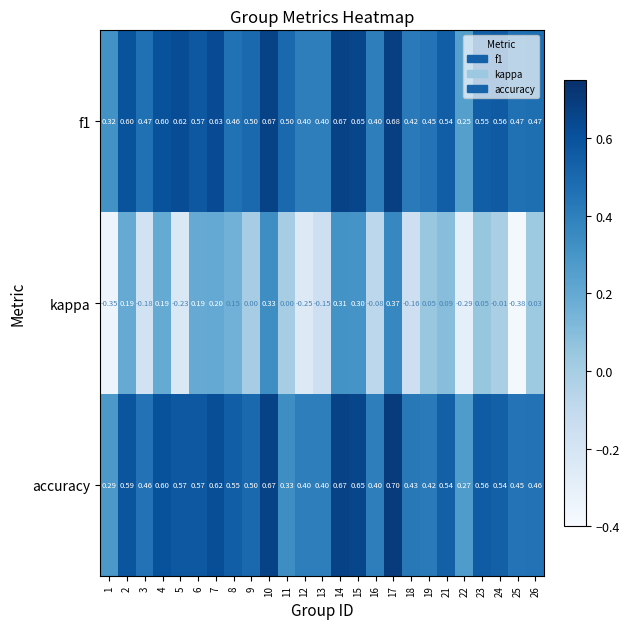

Is the value of accuracy at 16 greater than the value of kappa at 17?

Yes